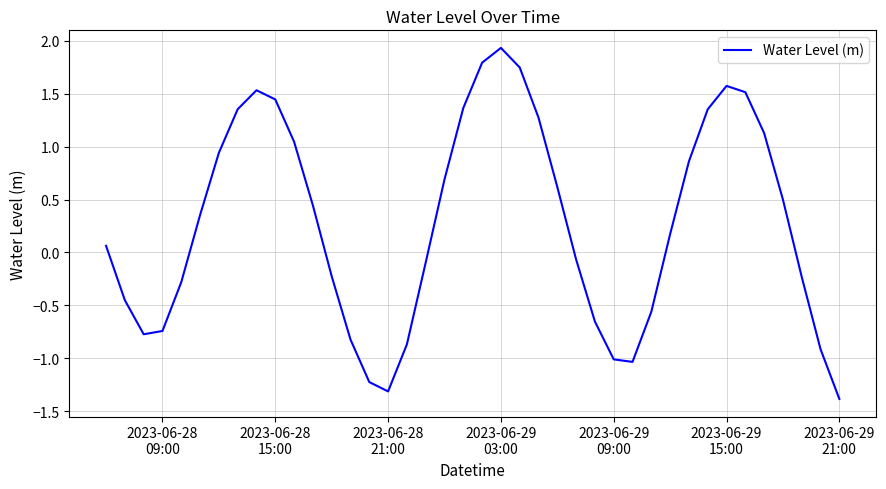

What is the smallest value displayed?

-1.4